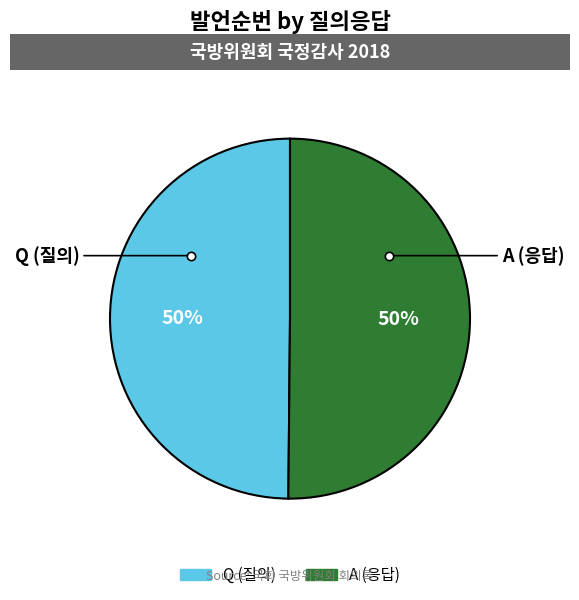

True or false: Q accounts for 37% of the total.

False